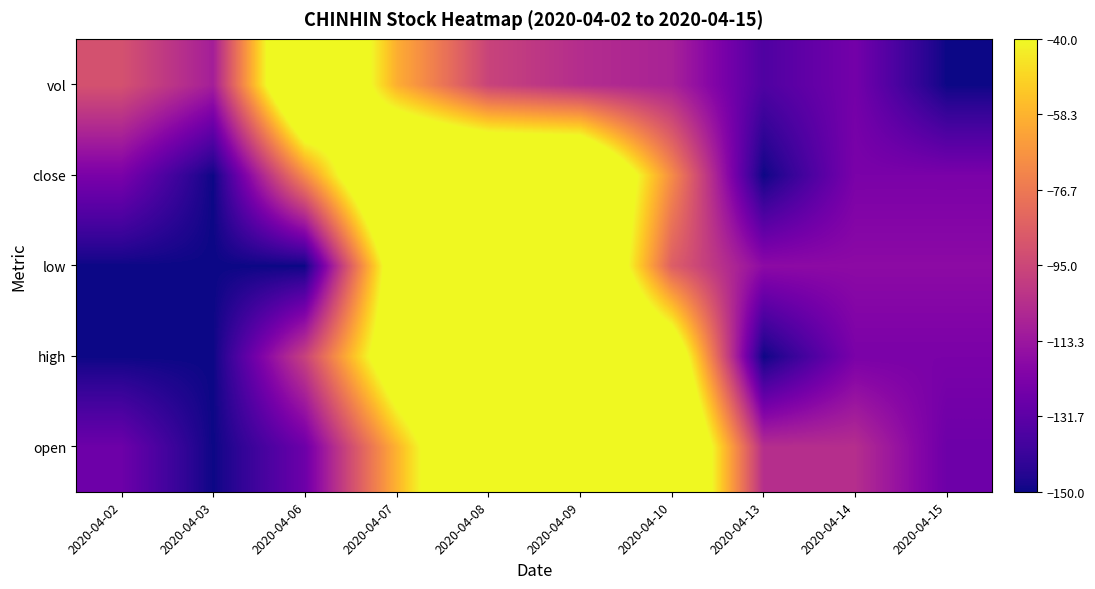

What is the greatest value displayed?

10.0